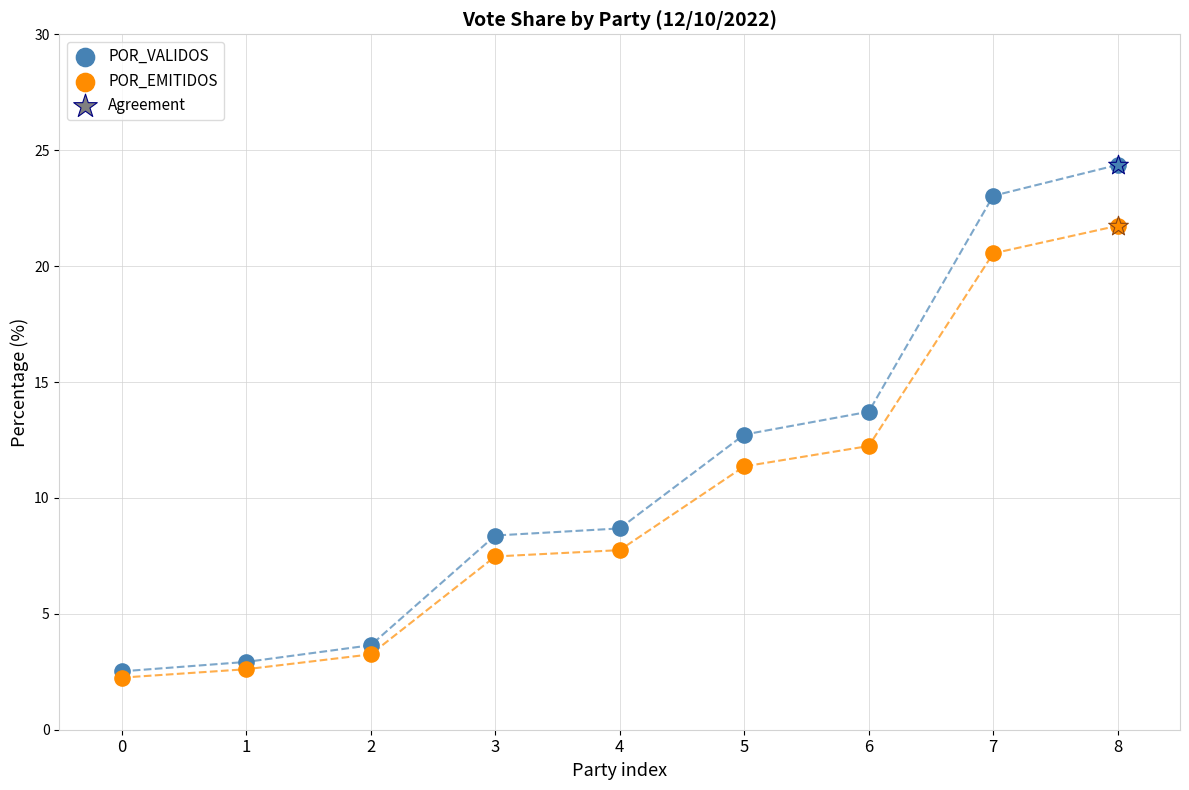

Is the value of POR_VALIDOS at 6 greater than the value of POR_EMITIDOS at 1?

Yes